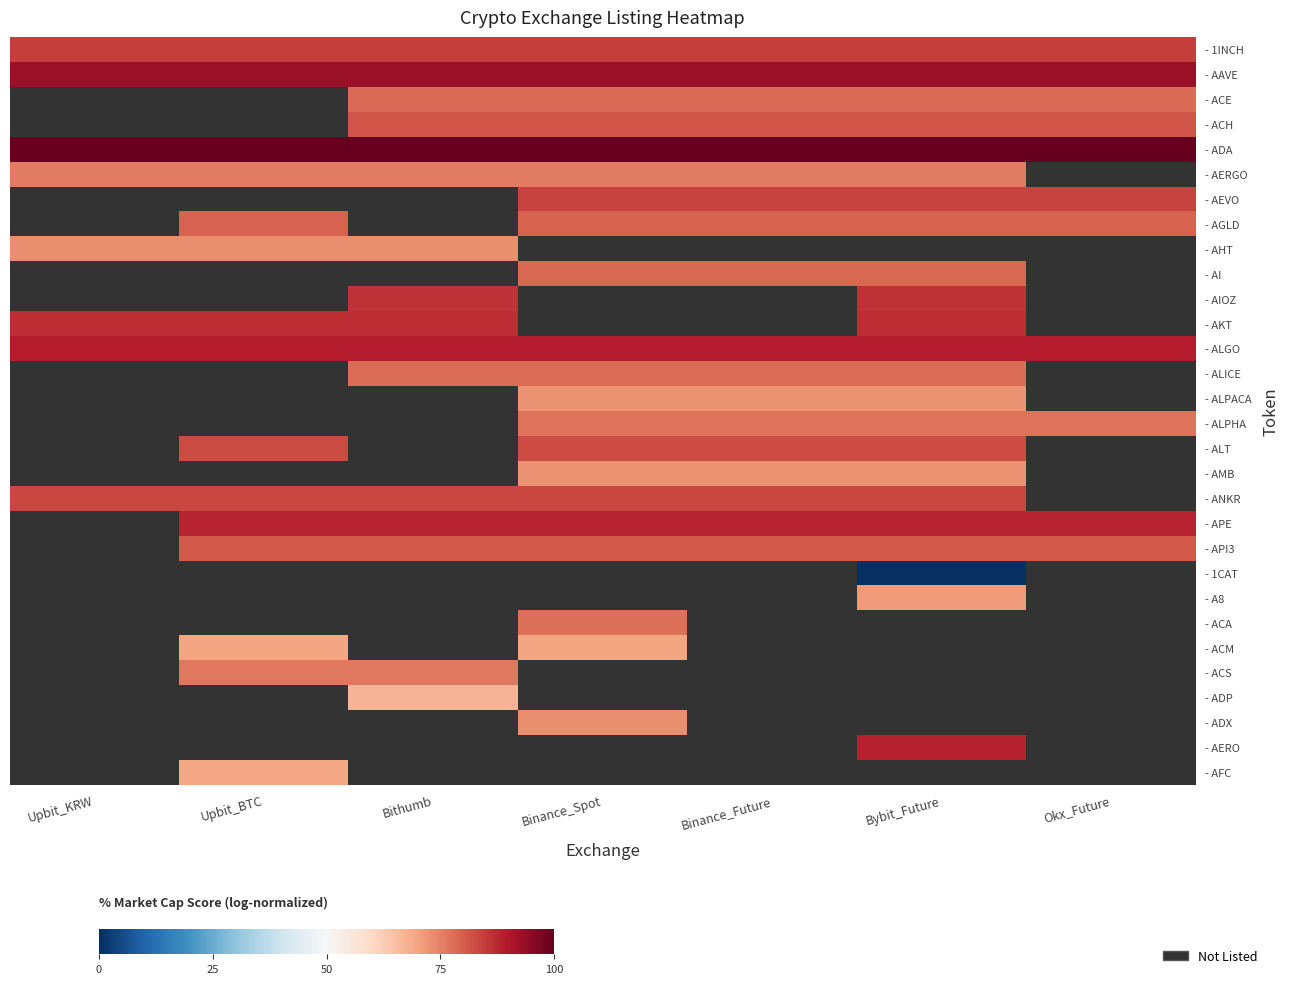

At Binance_Spot, list the series in order from largest to smallest.

- ADA, - AAVE, - AEVO, - AHT, - AIOZ, - AKT, - ALGO, - APE, - 1INCH, - ALT, - ACH, - API3, - AGLD, - AI, - ACE, - ALICE, - ALPHA, - AERGO, - ALPACA, - 1CAT, - A8, - ACA, - ACM, - ACS, - ADP, - ADX, - AERO, - AFC, - ANKR, - AMB